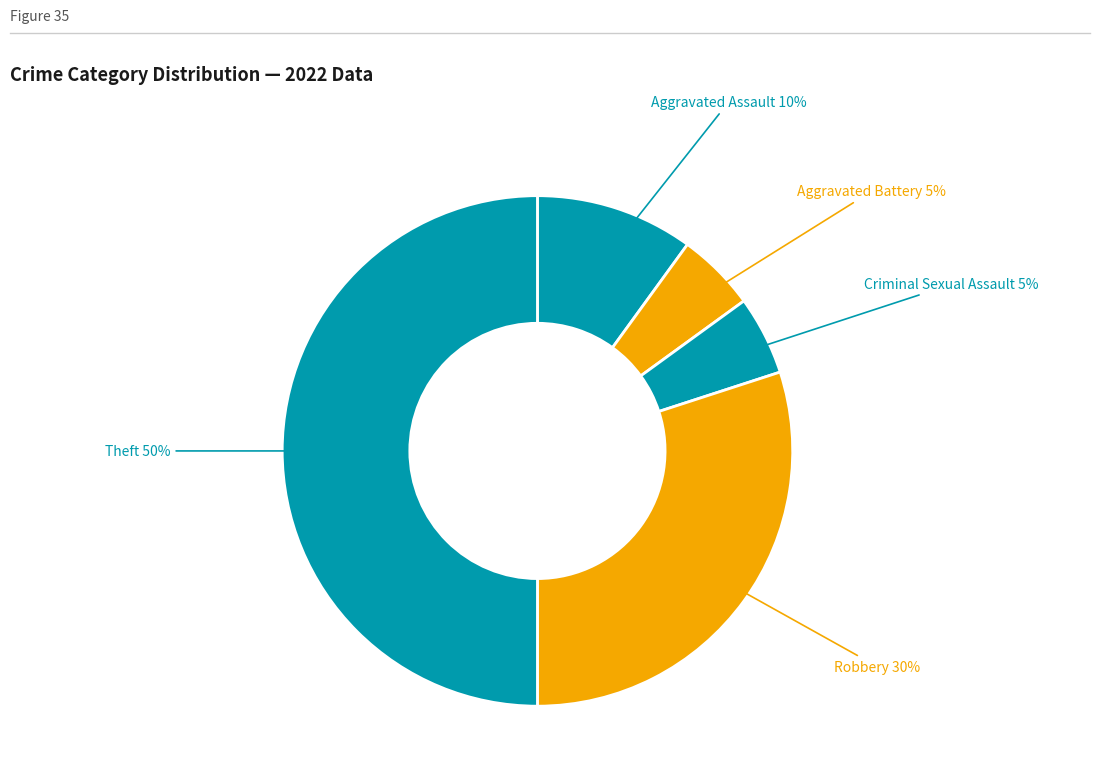

How many segments does this pie chart have?

5